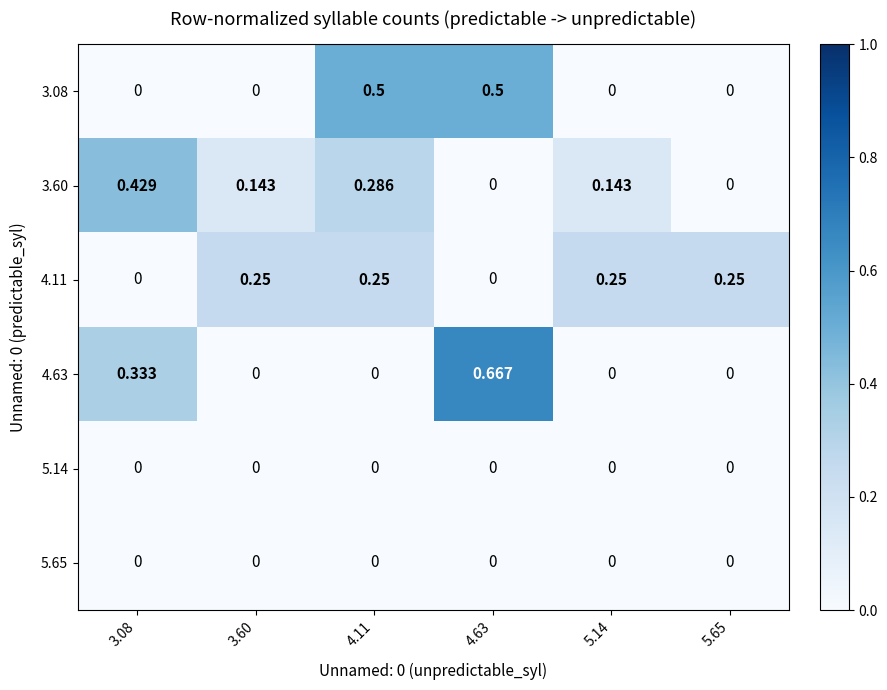

Reading left to right, transcribe all the data shown in this chart.

3.08: 3.08=0.0	3.60=0.0	4.11=0.5	4.63=0.5	5.14=0.0	5.65=0.0
3.60: 3.08=0.4	3.60=0.1	4.11=0.3	4.63=0.0	5.14=0.1	5.65=0.0
4.11: 3.08=0.0	3.60=0.2	4.11=0.2	4.63=0.0	5.14=0.2	5.65=0.2
4.63: 3.08=0.3	3.60=0.0	4.11=0.0	4.63=0.7	5.14=0.0	5.65=0.0
5.14: 3.08=0.0	3.60=0.0	4.11=0.0	4.63=0.0	5.14=0.0	5.65=0.0
5.65: 3.08=0.0	3.60=0.0	4.11=0.0	4.63=0.0	5.14=0.0	5.65=0.0